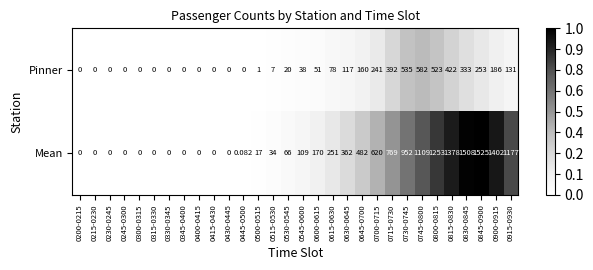

How many positive values does the Mean series have?

19